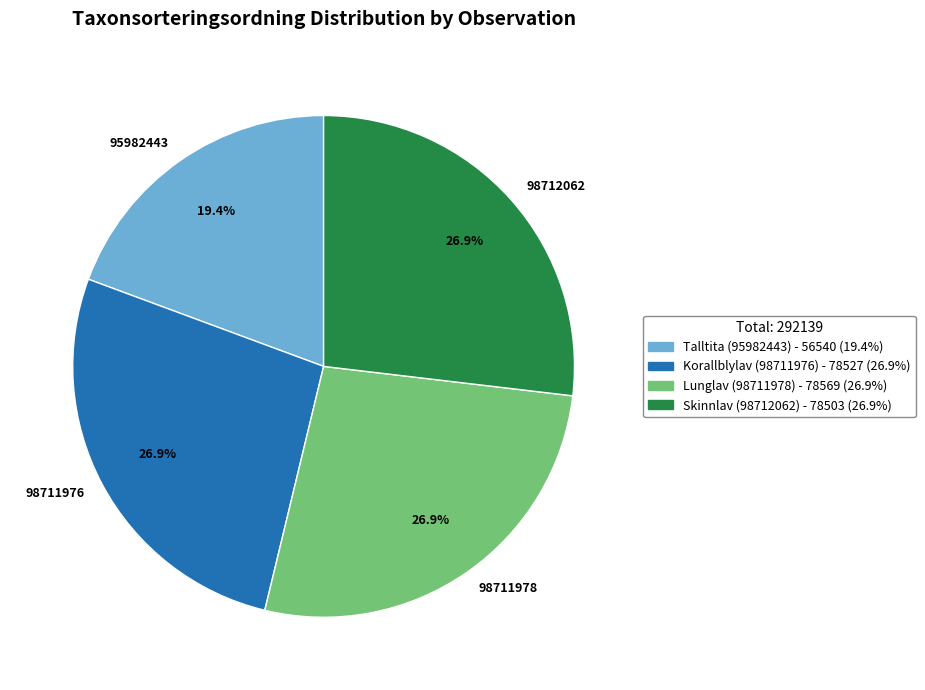

What is the ratio of the value at 98711978 to the value at 95982443?

1.4